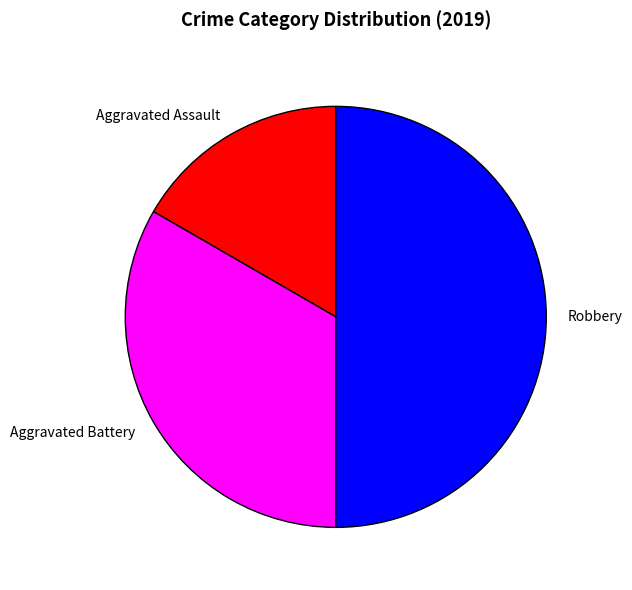

Which has a higher value, Aggravated Assault or Robbery?

Robbery